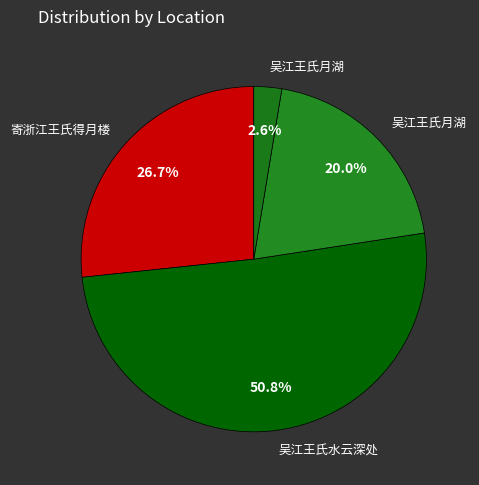

Rank the categories by value from highest to lowest.

吴江王氏水云深处, 寄浙江王氏得月楼, 吴江王氏月湖, 吴江王氏月湖